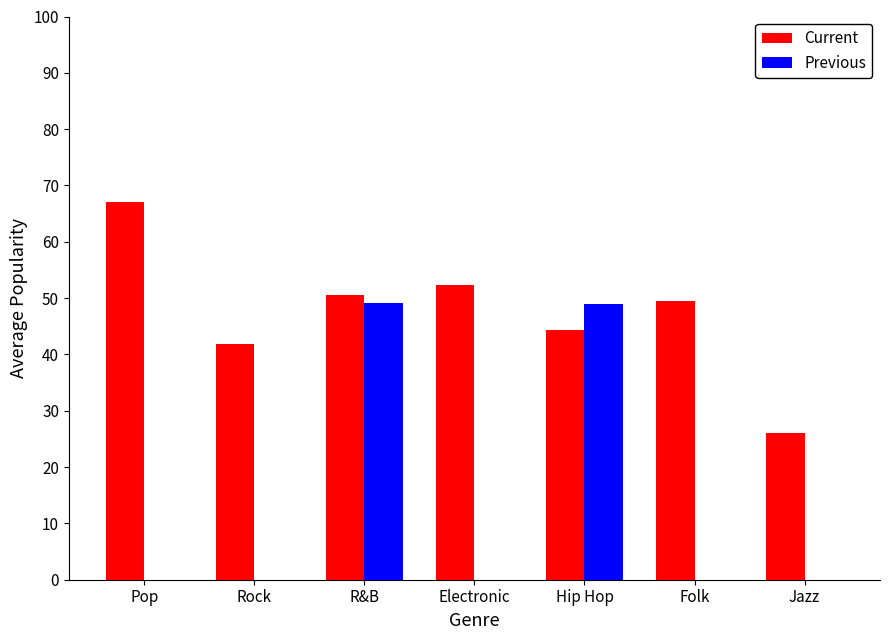

What is the sum of the Current values at Folk and R&B?

100.1